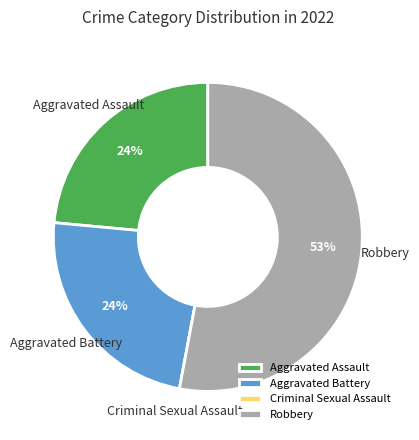

To the nearest percent, what portion does Aggravated Assault represent?

24%